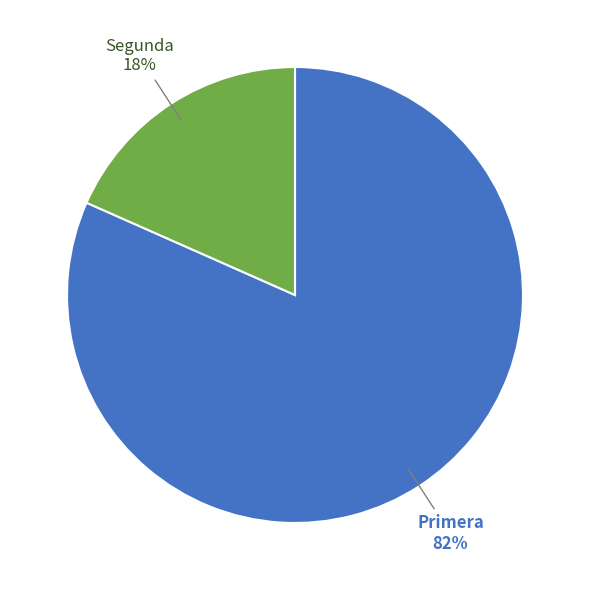

Count the number of slices in the pie.

2